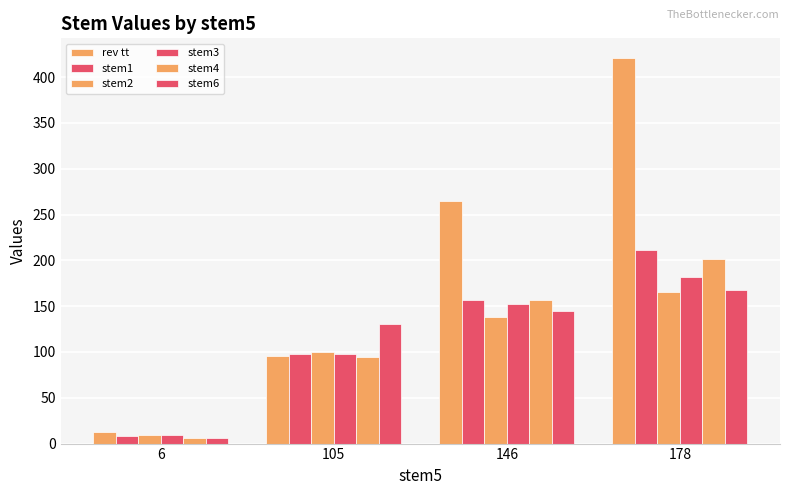

Are the bars grouped side by side (vs. stacked)?

Yes